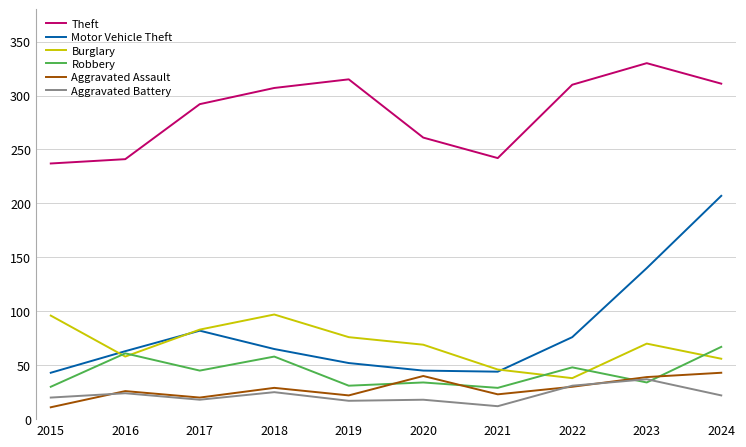

Is the value of Theft at 2019 greater than the value of Burglary at 2021?

Yes